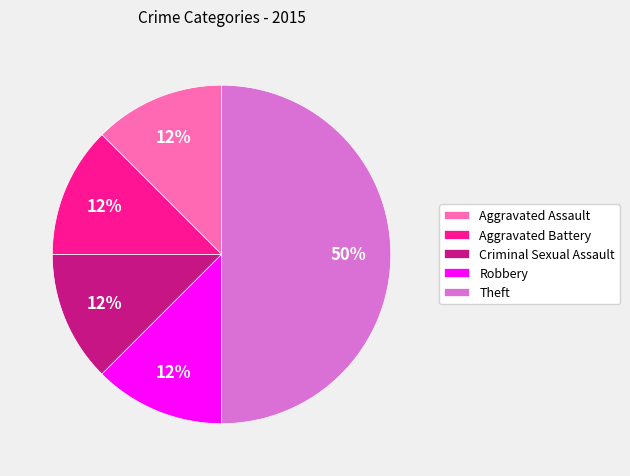

Approximately how many times larger is the value at Criminal Sexual Assault compared to Aggravated Assault?

1.0